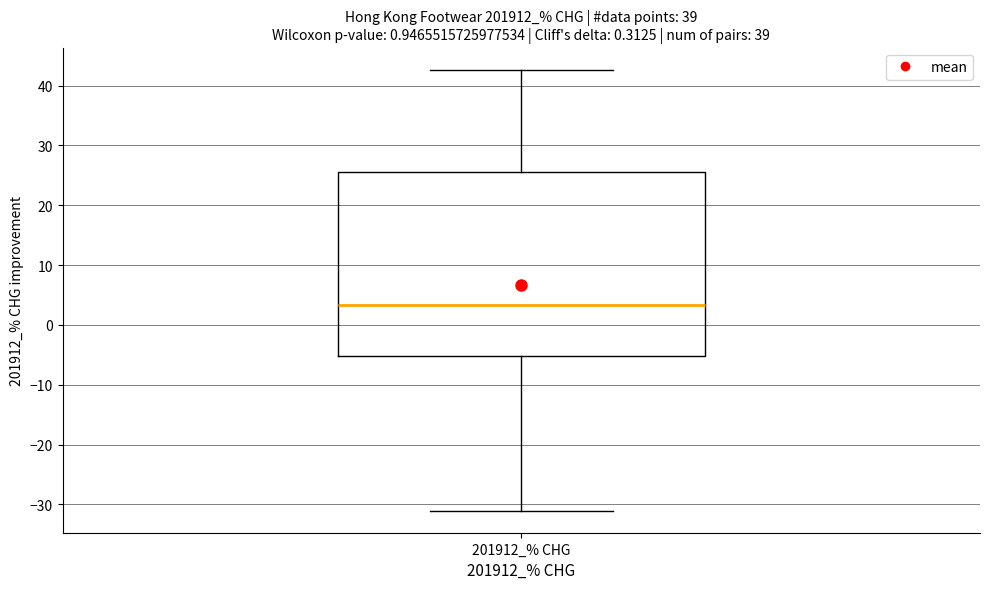

Read this box plot against the y-axis: the position of the median line, the range covered by the box, and the ends of both whiskers. The values are not printed on the chart, so give them approximately, as read against the axis.

median 3, box -5 to 25, whiskers -31 to 43